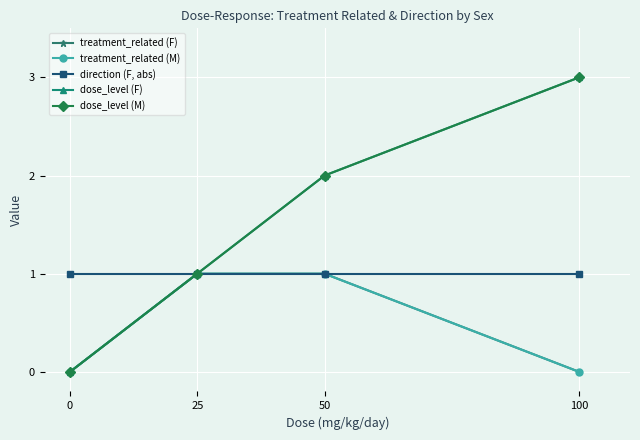

Does the chart have visible grid lines?

Yes